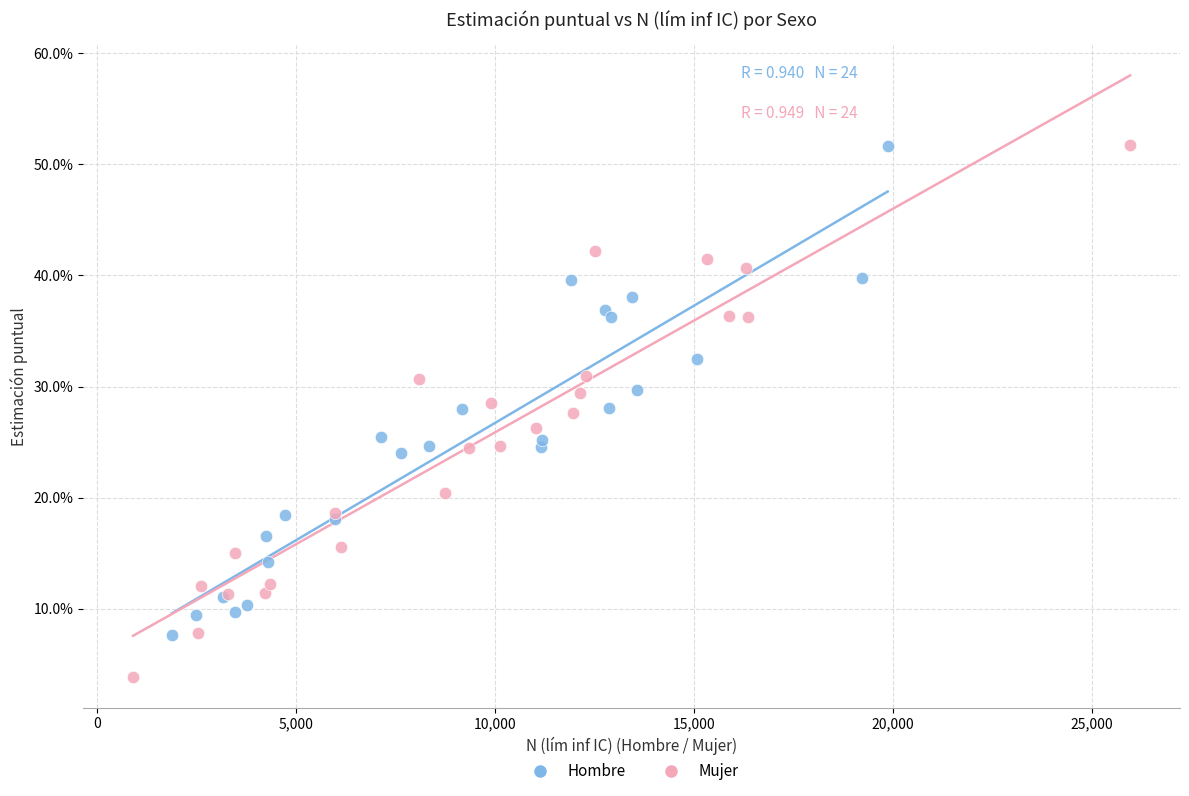

What are all the series names shown in the legend?

Hombre, Mujer